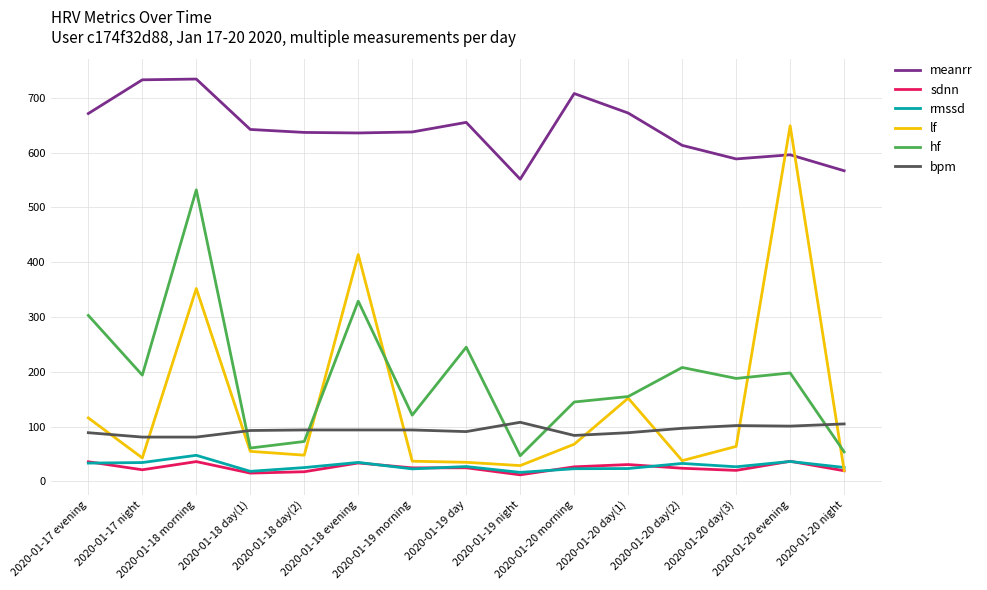

Count the number of data series in this chart.

6